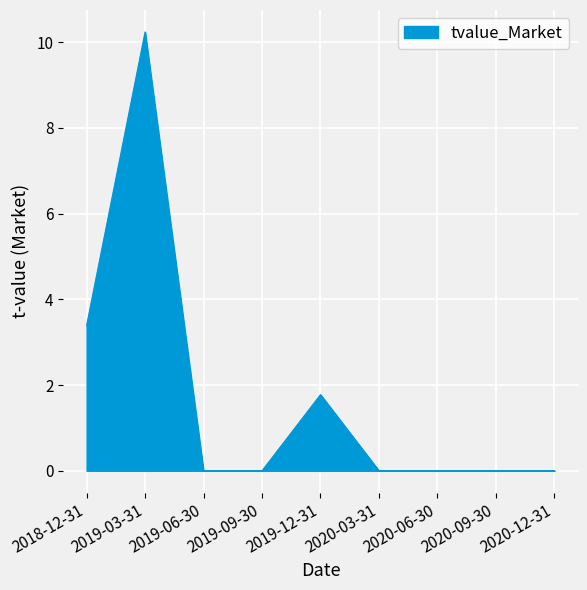

What position from the right is 2020-06-30?

3